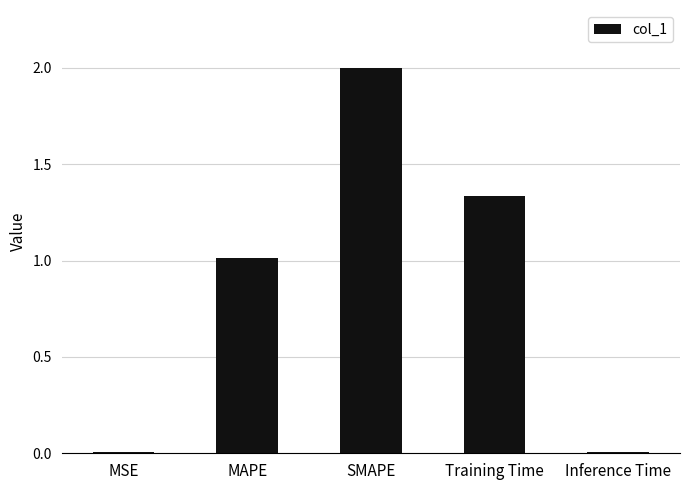

What is the sum of all values?

4.4